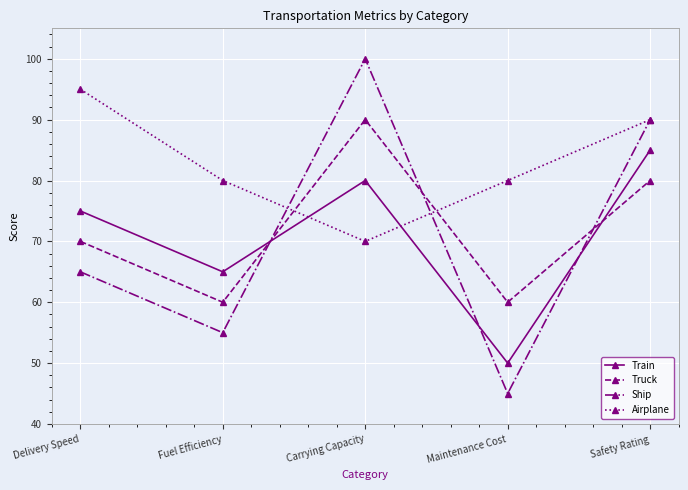

Reading right to left, transcribe all the data shown in this chart.

Train: Safety Rating=85	Maintenance Cost=50	Carrying Capacity=80	Fuel Efficiency=65	Delivery Speed=75
Truck: Safety Rating=80	Maintenance Cost=60	Carrying Capacity=90	Fuel Efficiency=60	Delivery Speed=70
Ship: Safety Rating=90	Maintenance Cost=45	Carrying Capacity=100	Fuel Efficiency=55	Delivery Speed=65
Airplane: Safety Rating=90	Maintenance Cost=80	Carrying Capacity=70	Fuel Efficiency=80	Delivery Speed=95